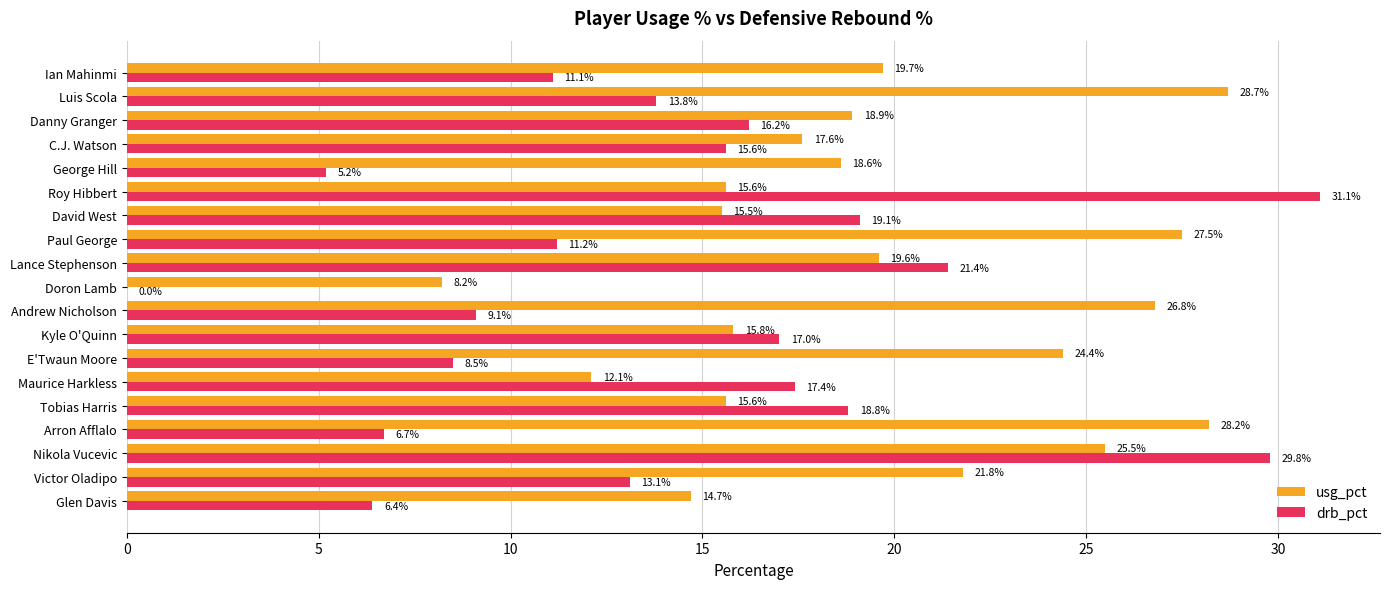

At which category is the sum across all series the highest?

Nikola Vucevic